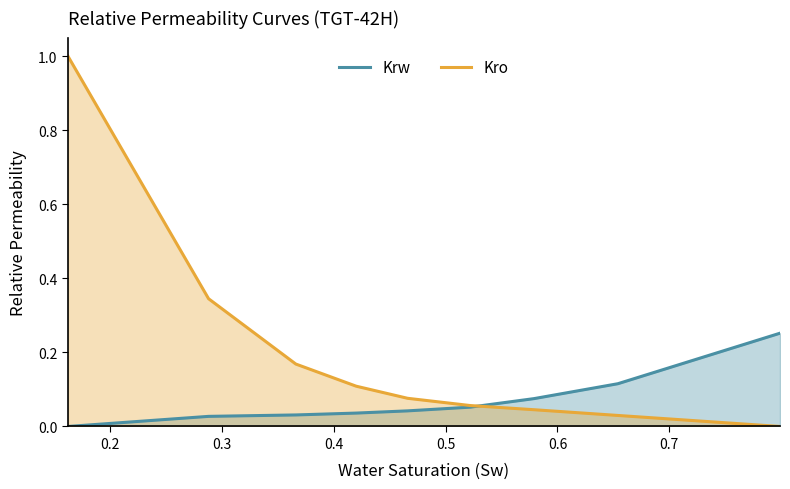

What is the difference between the second highest and second lowest values in the Kro series?

0.3